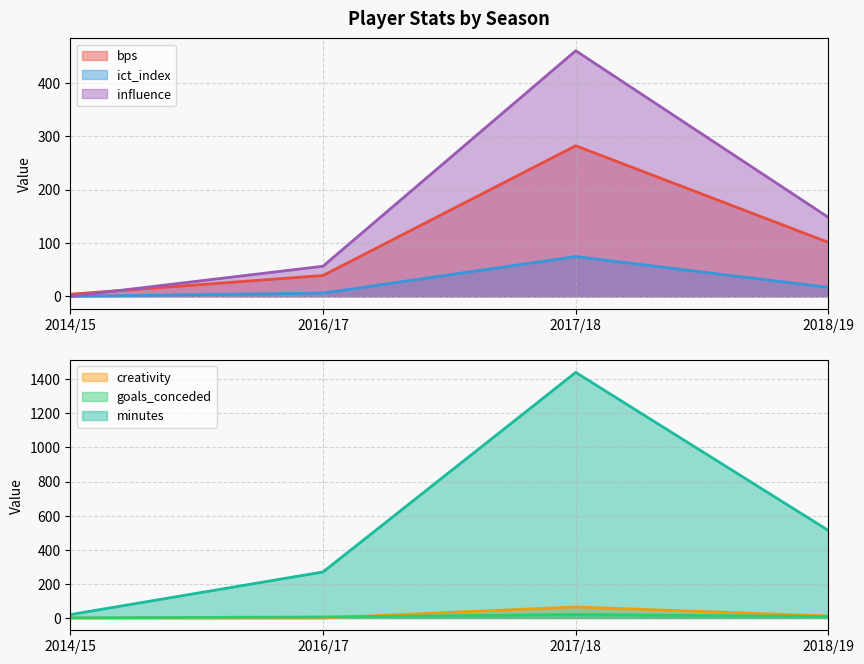

What is the spread (max minus min) of values at 2014/15?

20.0